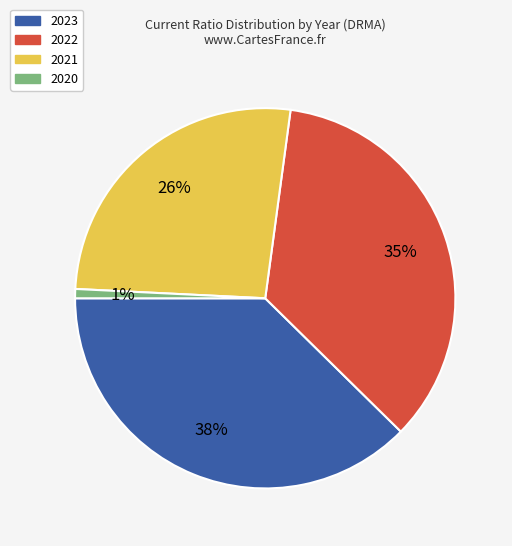

Is there a majority slice in this chart?

No